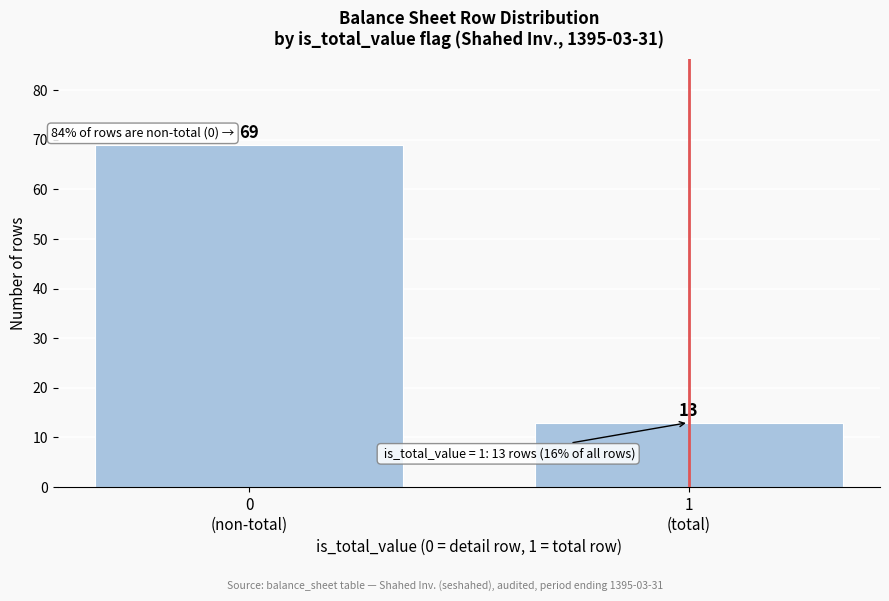

Reading left to right, list all the values displayed in this chart.

69	13